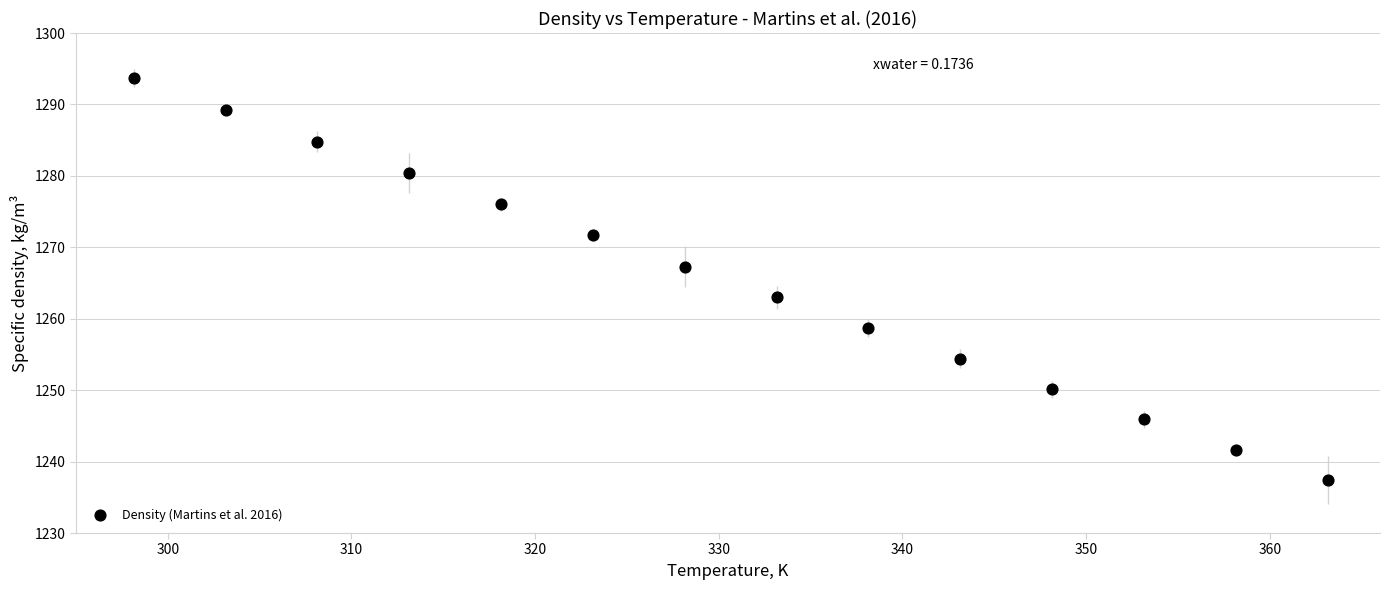

What is the range of X values (max minus min)?

65.0